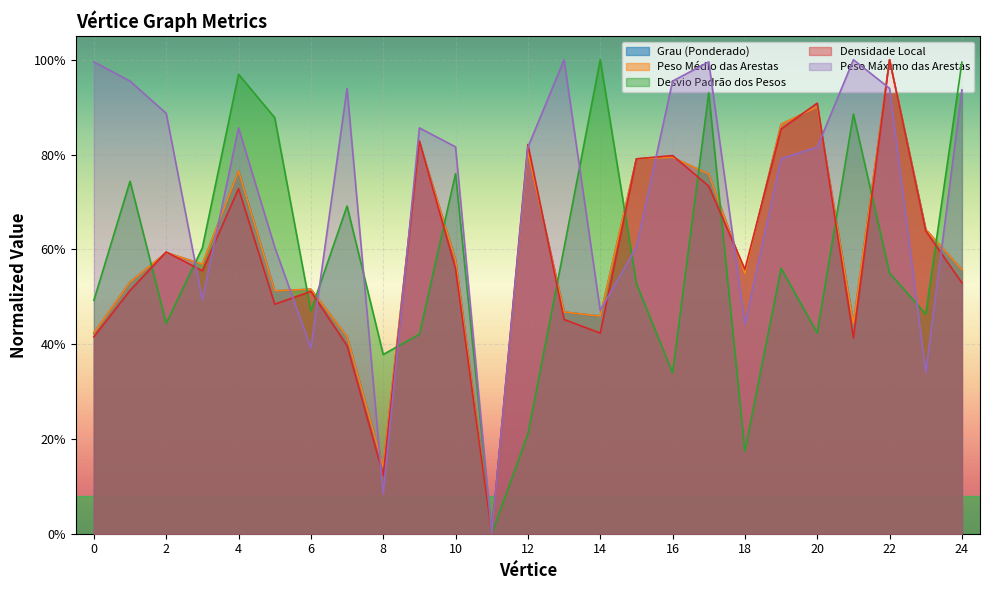

True or false: Peso Máximo das Arestas has more than 1 interior local peaks.

True